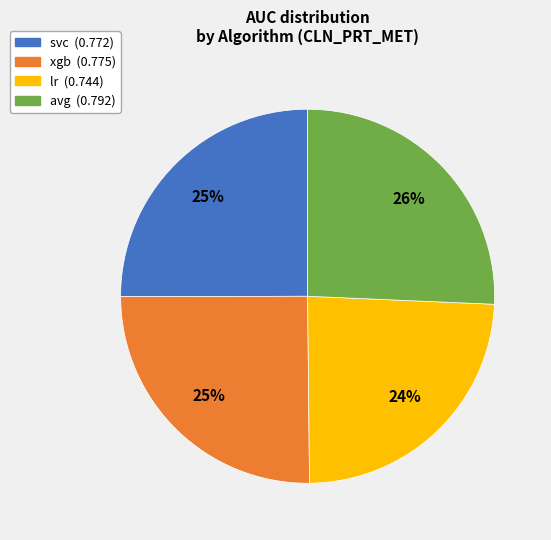

Is the sum of svc (0.772) and avg (0.792) greater than half?

Yes